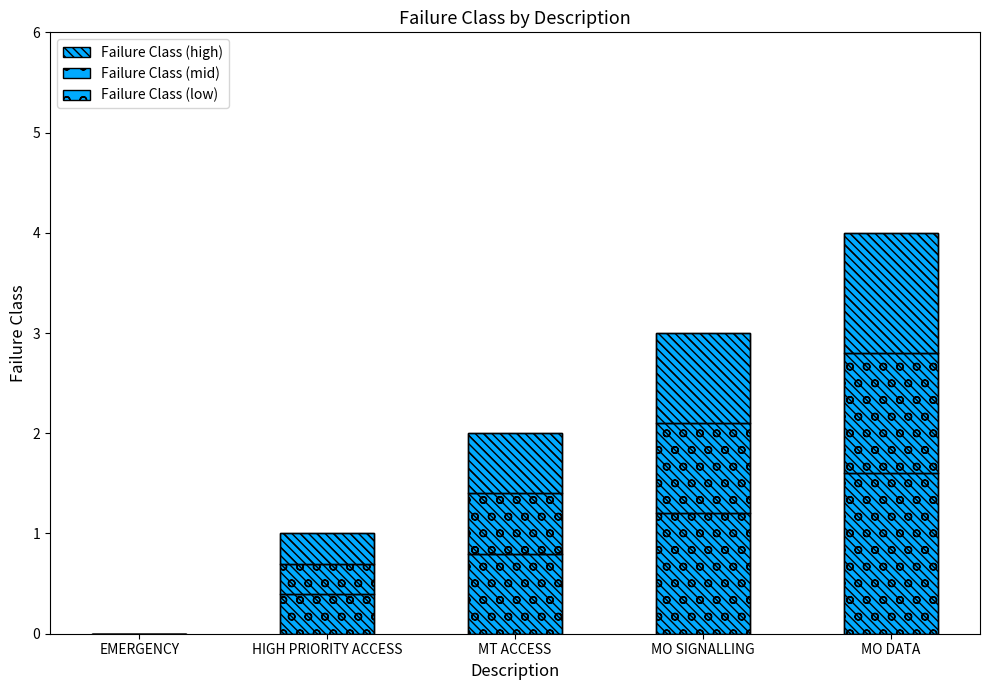

What is the difference between the maximum and minimum values in the Failure Class (high) series?

1.2